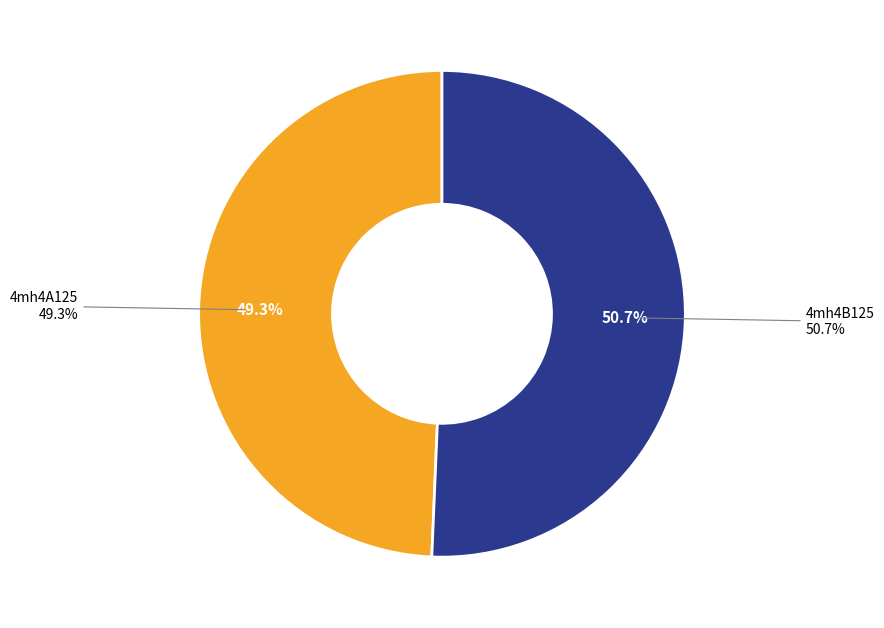

Which has a higher value, 4mh4B125 or 4mh4A125?

4mh4B125